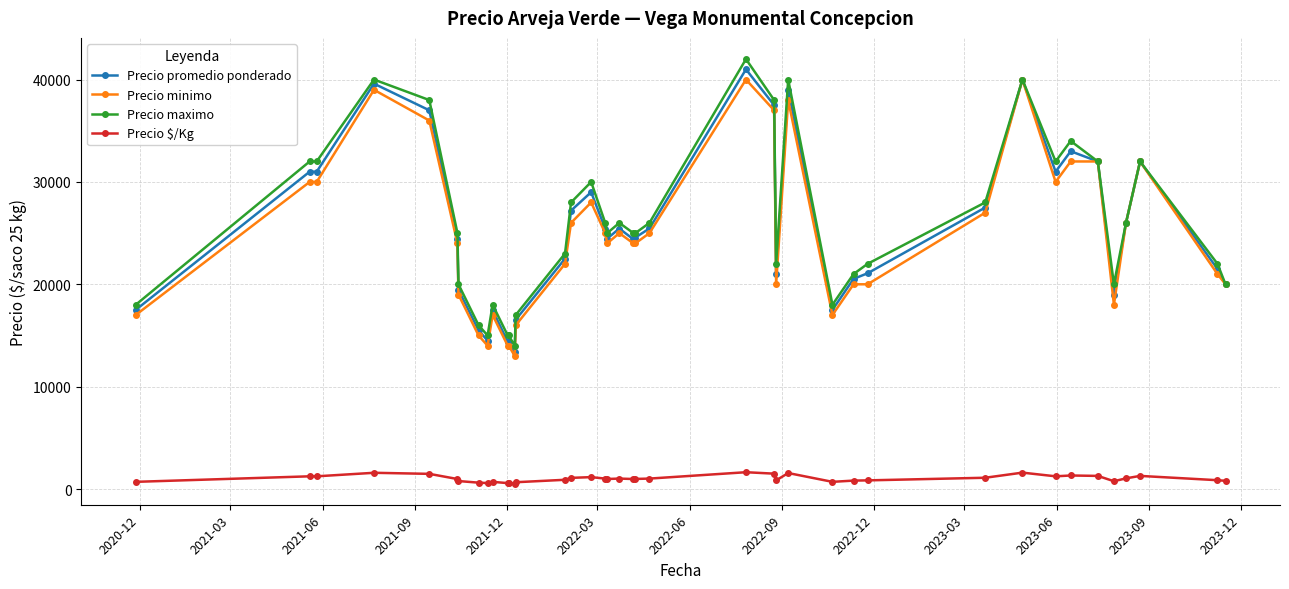

What is the maximum value for Precio promedio ponderado?

41000